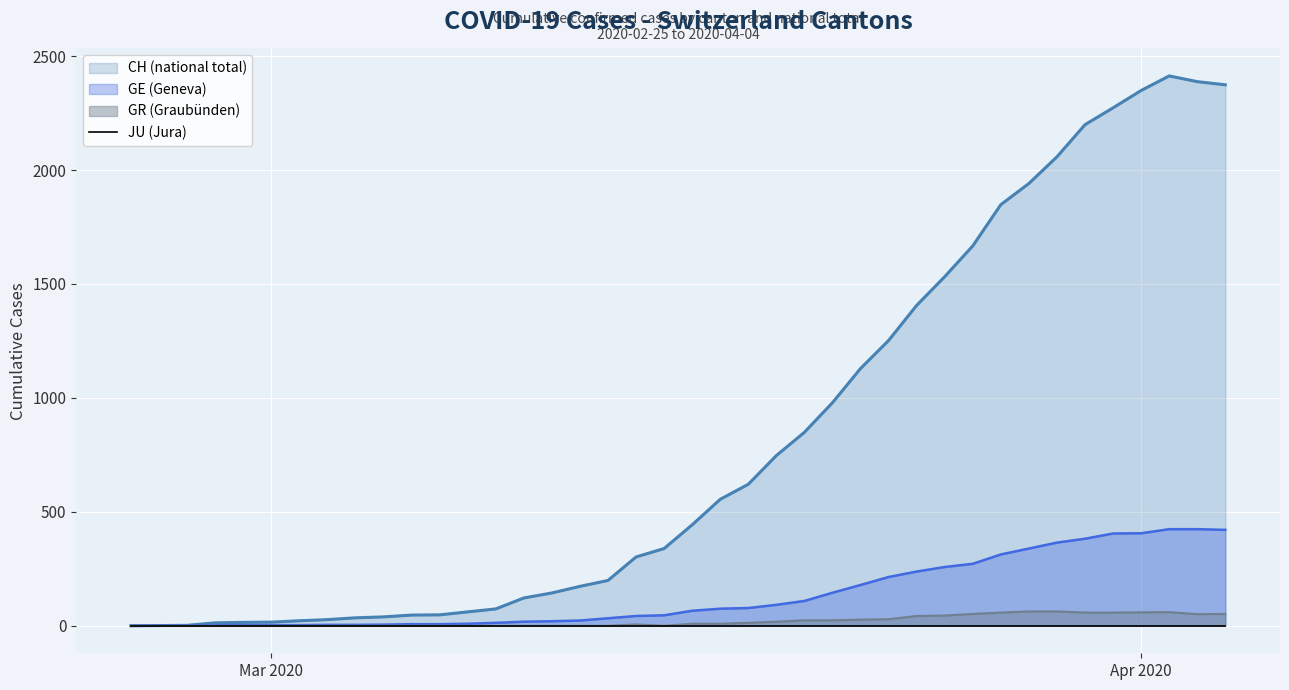

What is the highest value of the GE (Geneva) series?

424